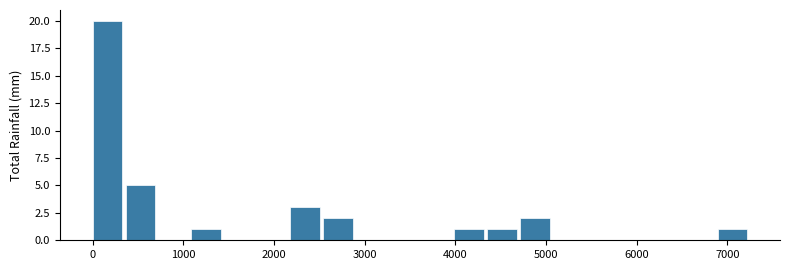

Read against the x-axis, roughly where is the centre of the tallest bar?

200